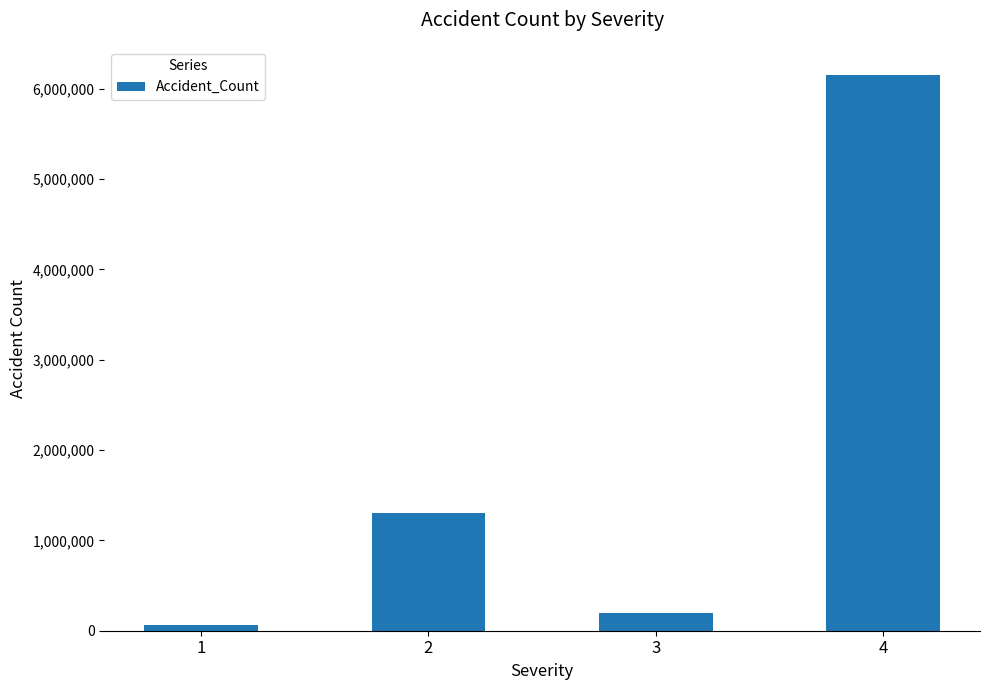

What is the smallest value displayed?

67366